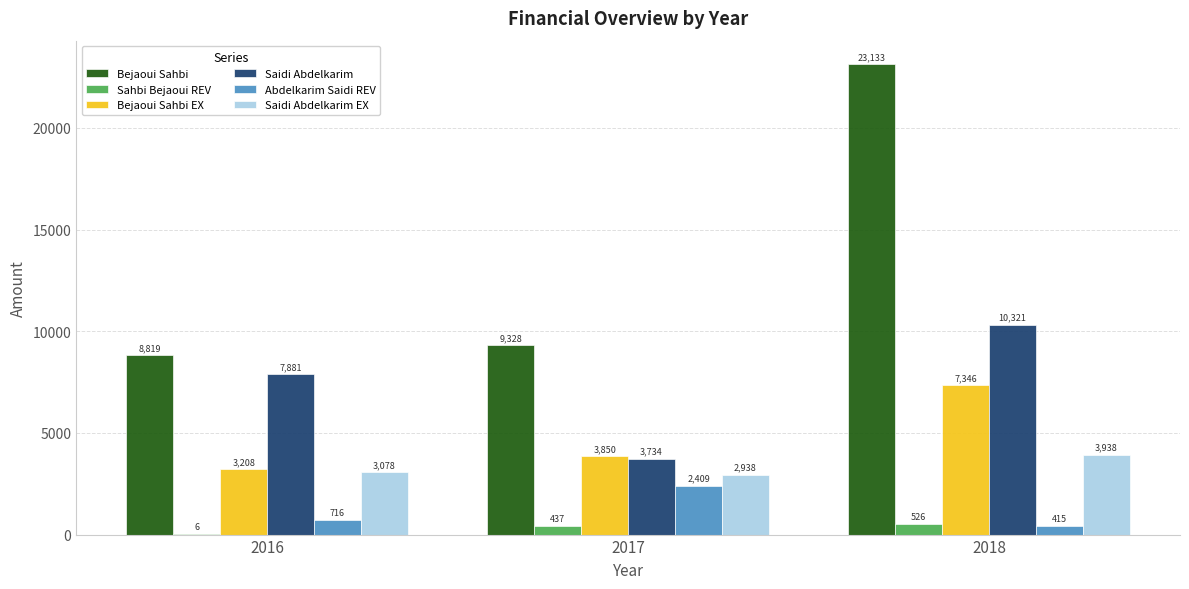

Which series changed the most between 2016 and 2017?

Saidi Abdelkarim